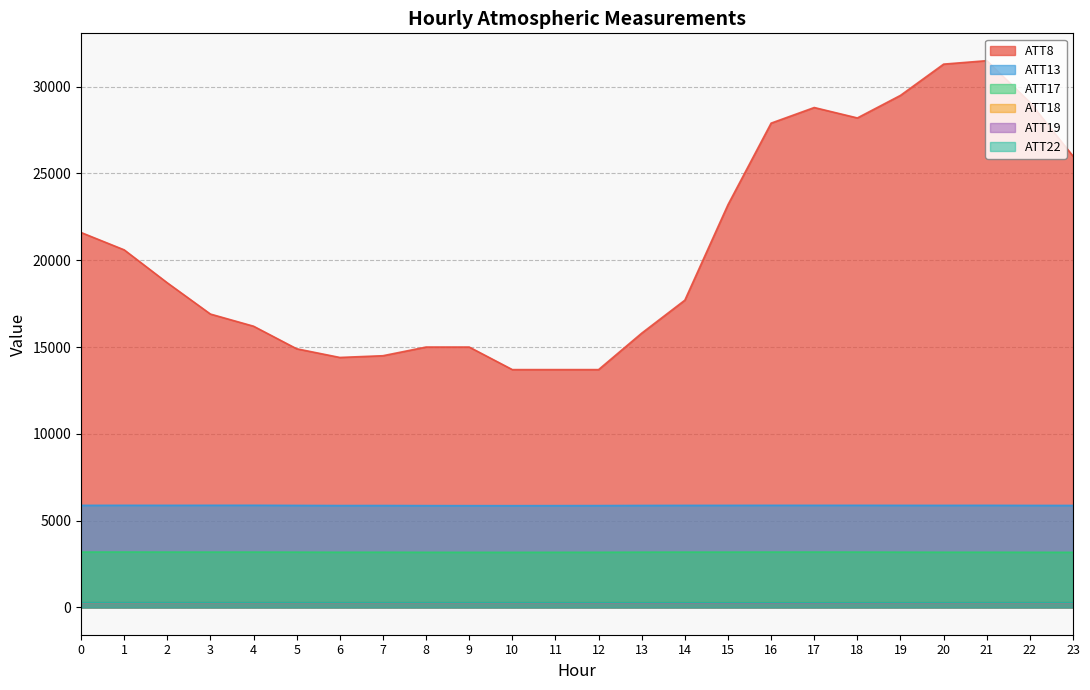

What is the difference between the highest and lowest values at 15?

22933.9